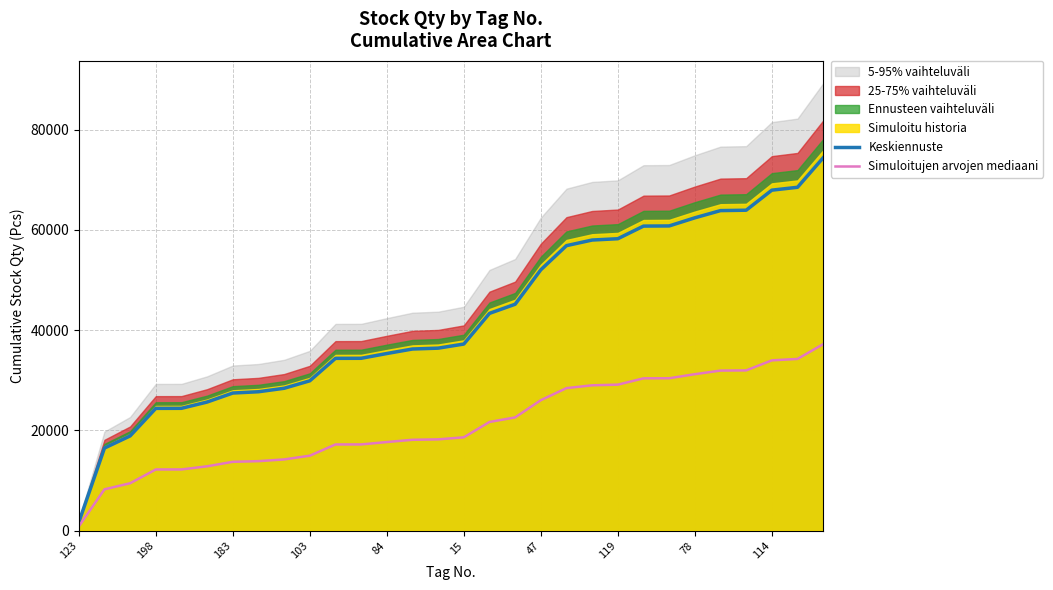

What is the maximum value for Simuloitujen arvojen mediaani?

37183.0